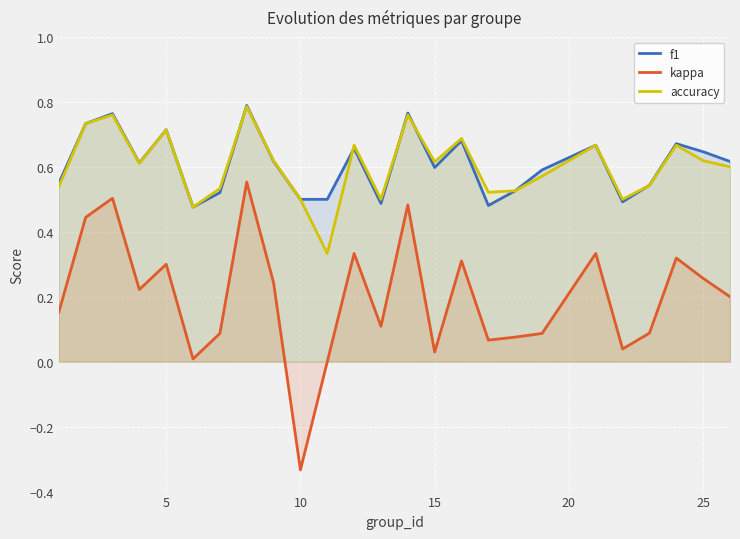

Which series has the largest range (max minus min)?

kappa